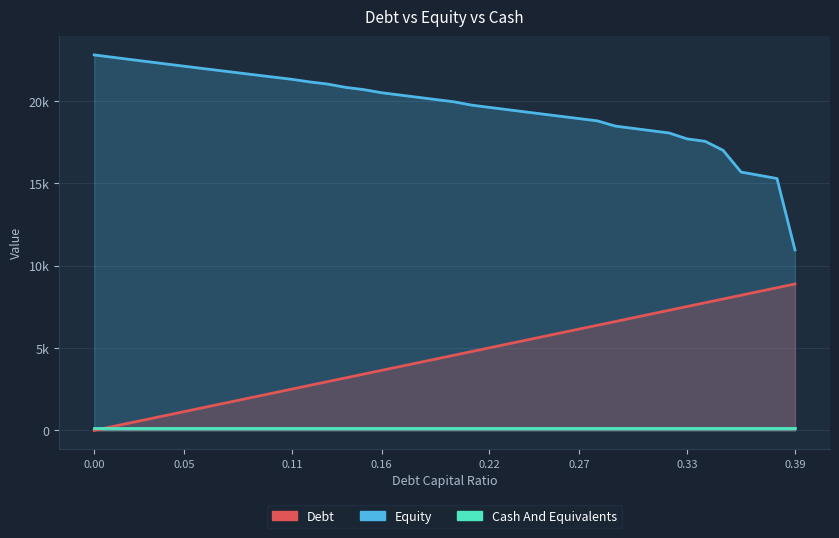

Where is Equity nearest to the value 16880?

35